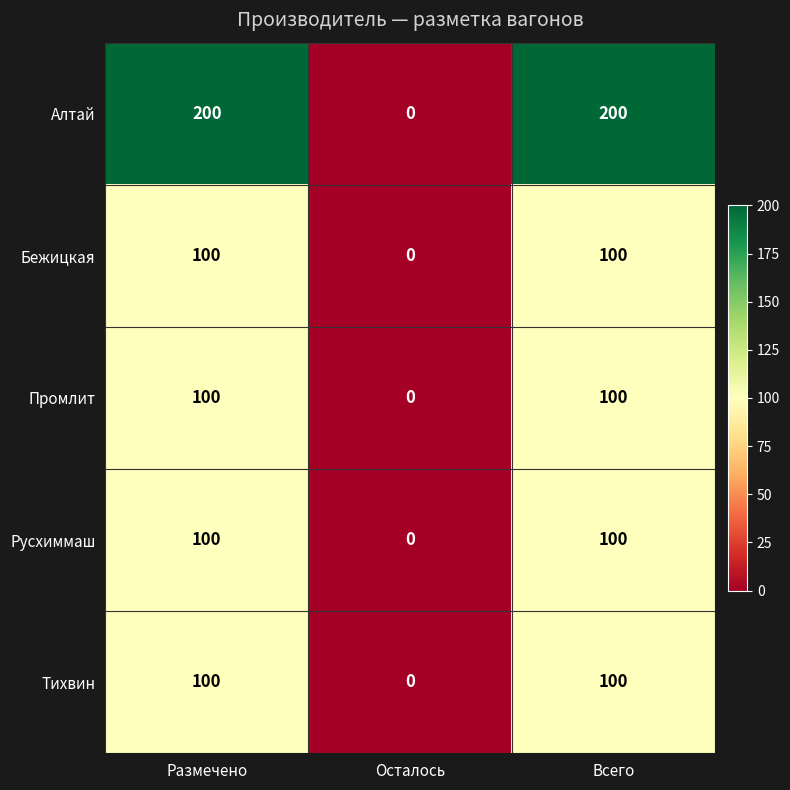

Read the Русхиммаш value at Всего.

100